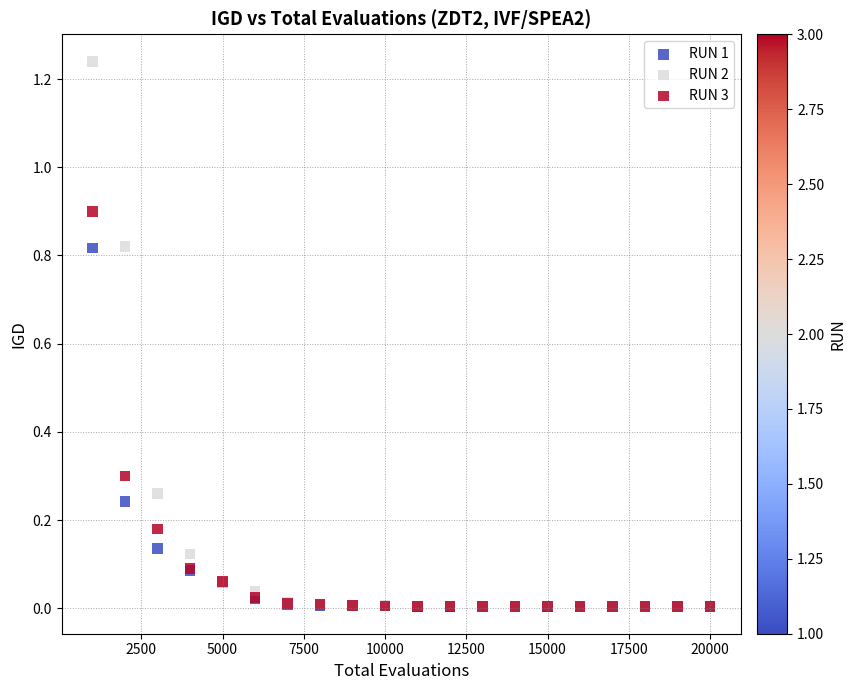

What are all the series names shown in the legend?

RUN 1, RUN 2, RUN 3